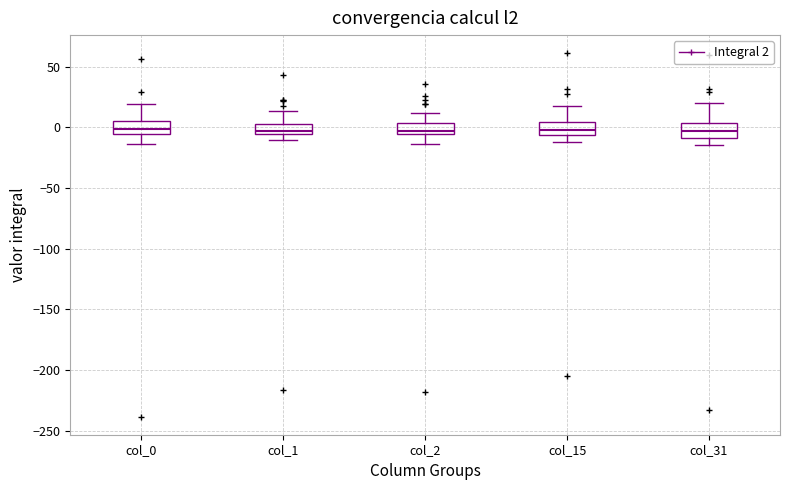

Where is the upper edge of the box for col_31 on the y-axis? The values are not printed on the chart, so give them approximately, as read against the axis.

5